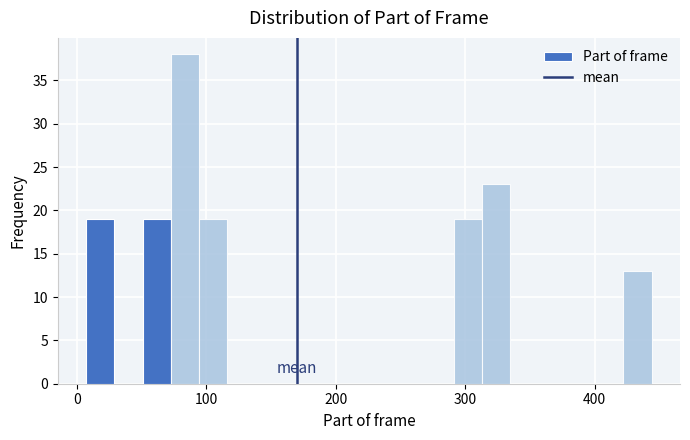

Read against the x-axis, roughly where is the centre of the tallest bar?

80